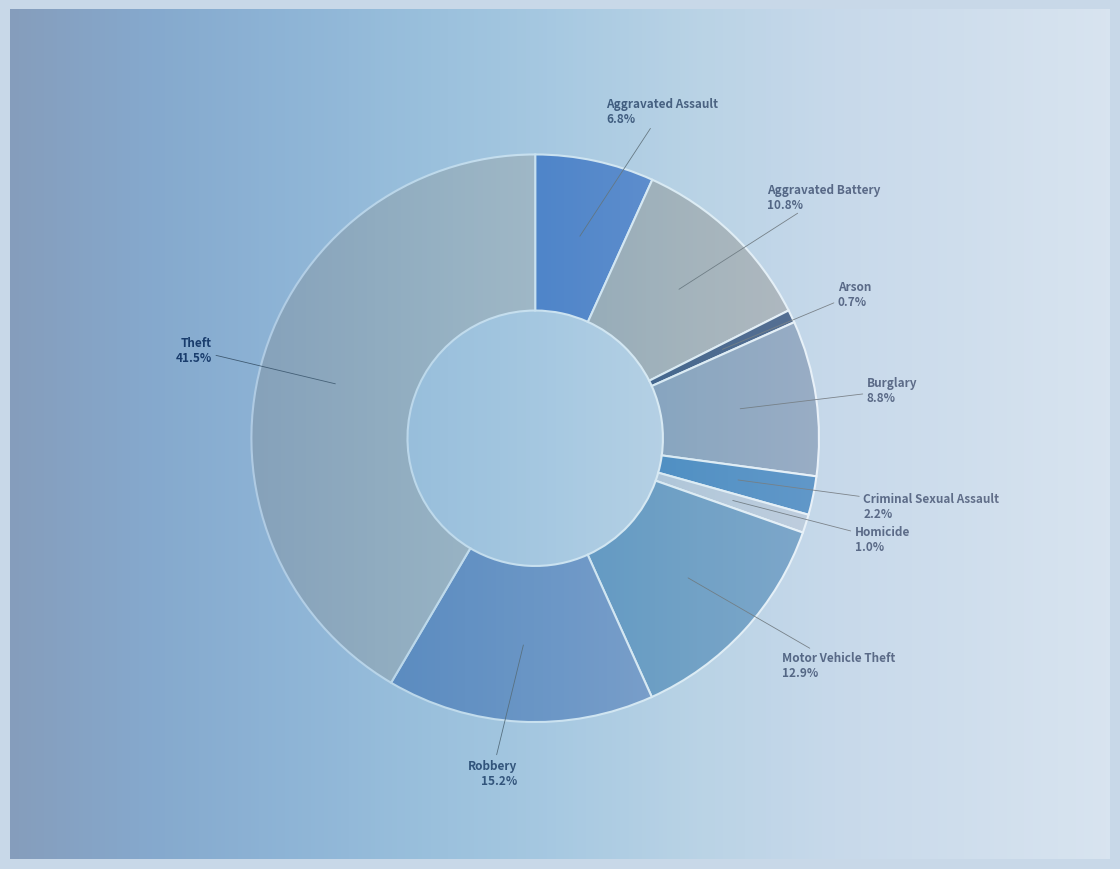

To the nearest percent, what percentage of the pie is Arson?

1%